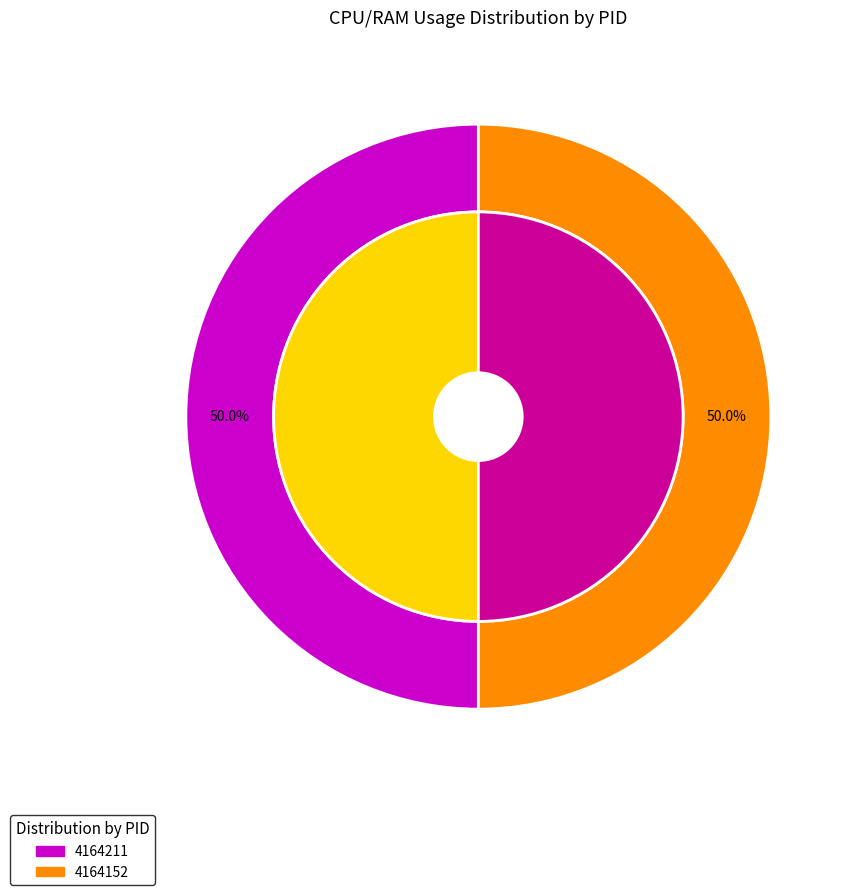

How many slices are in this pie chart?

2